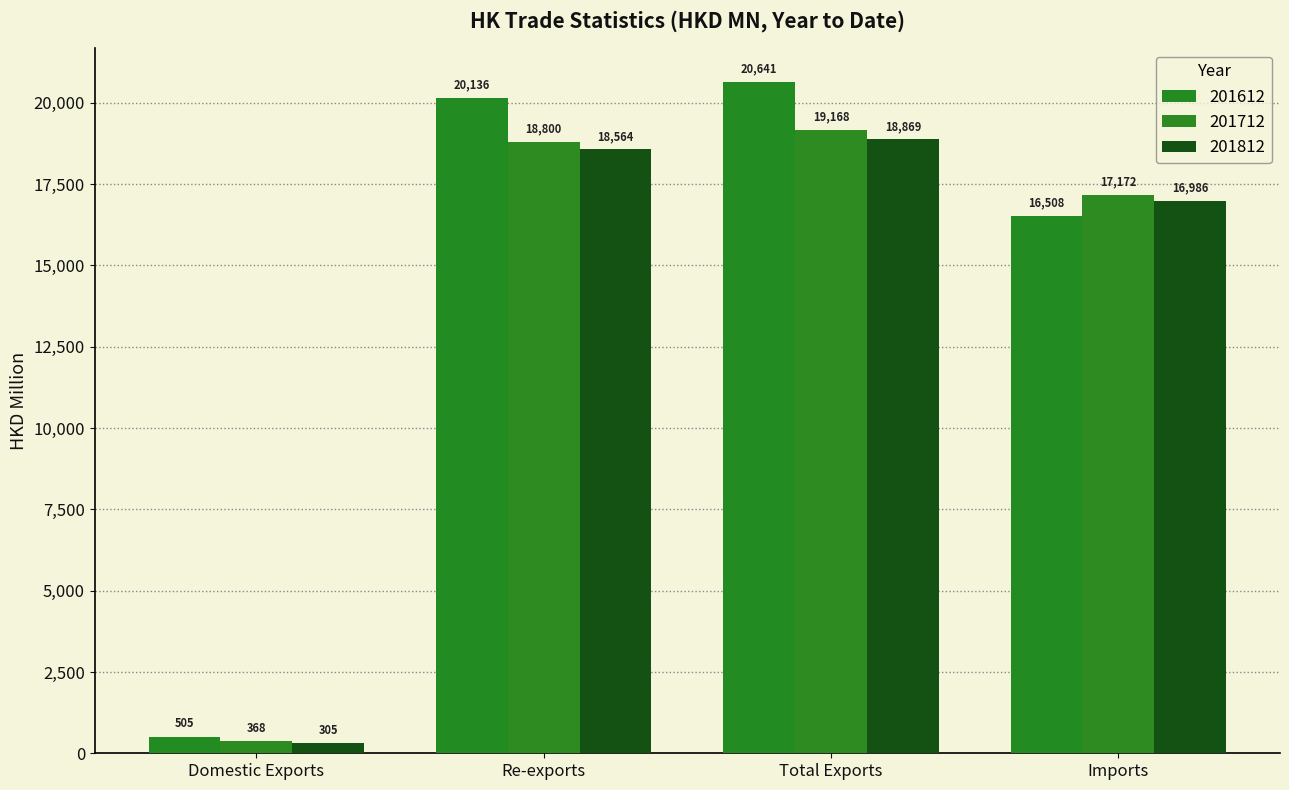

How many values in the 201712 series are below 18800?

2